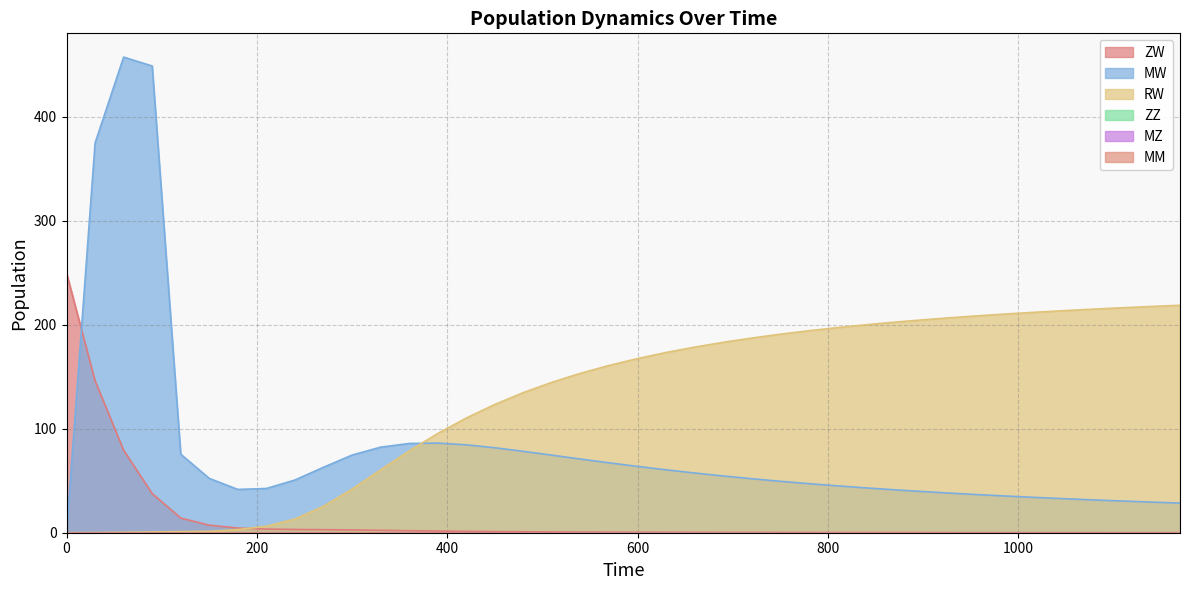

Which series has the largest range (max minus min)?

MW